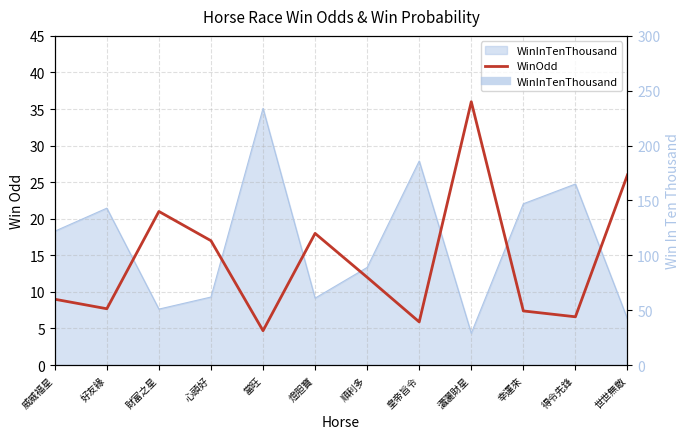

True or false: the data shows 21.0 at 財富之星.

True